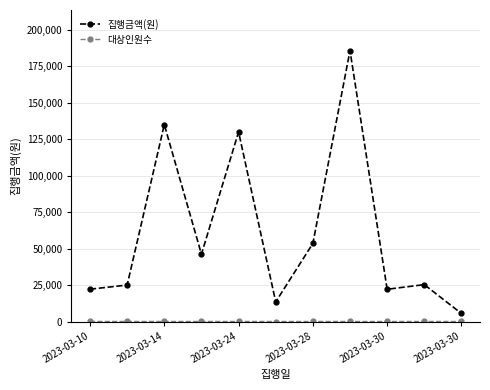

Which series has the largest total across all categories?

집행금액(원)